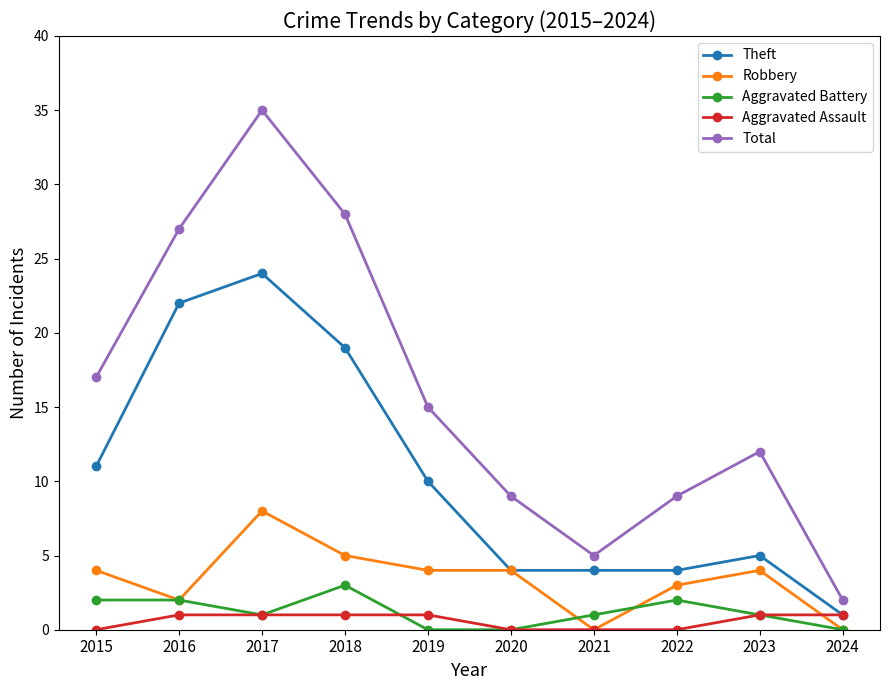

True or false: Aggravated Assault and Aggravated Battery intersect in this chart.

True